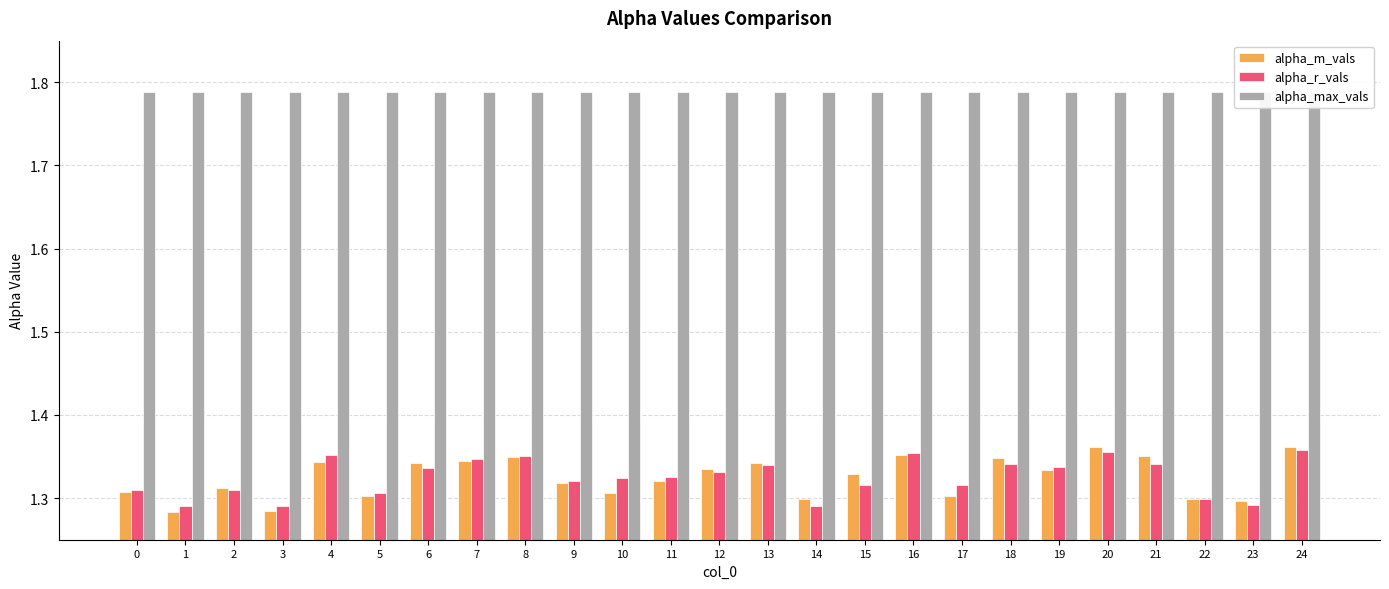

What is the total value across all series at 16?

4.5